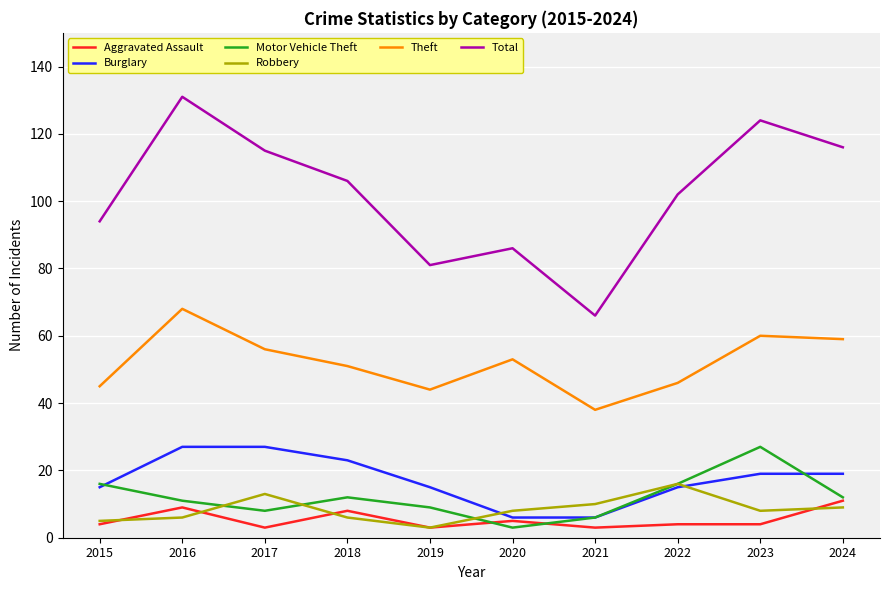

What is the smallest value displayed?

3